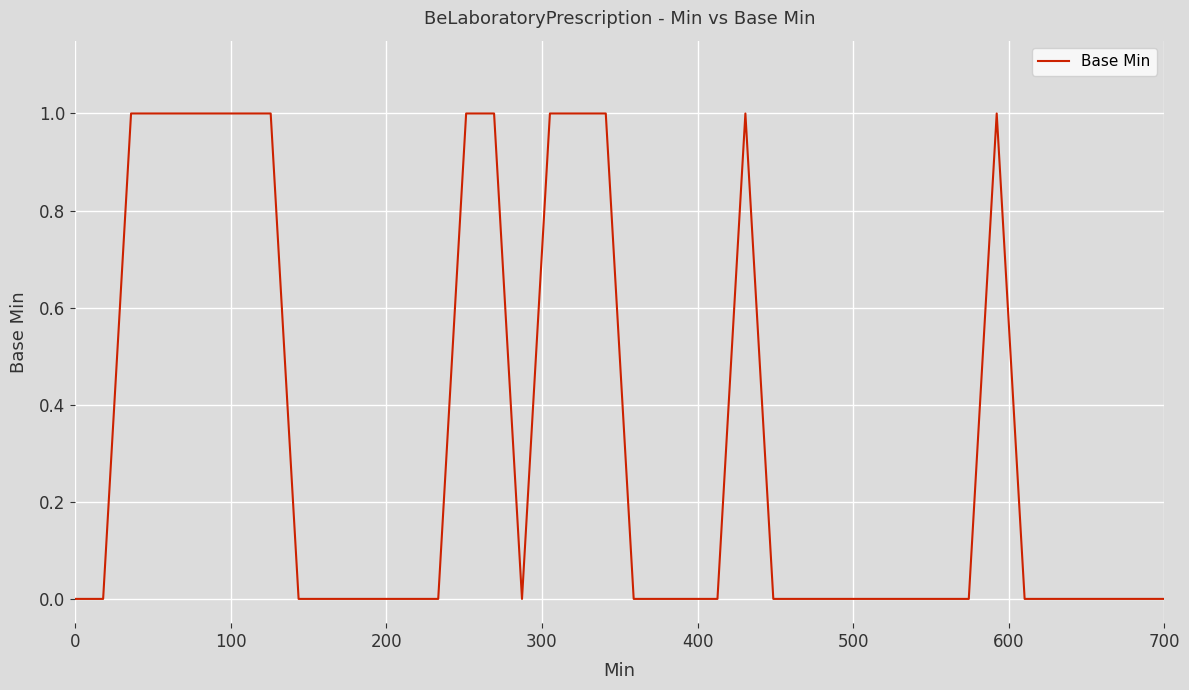

What is the difference between the second highest and minimum values?

1